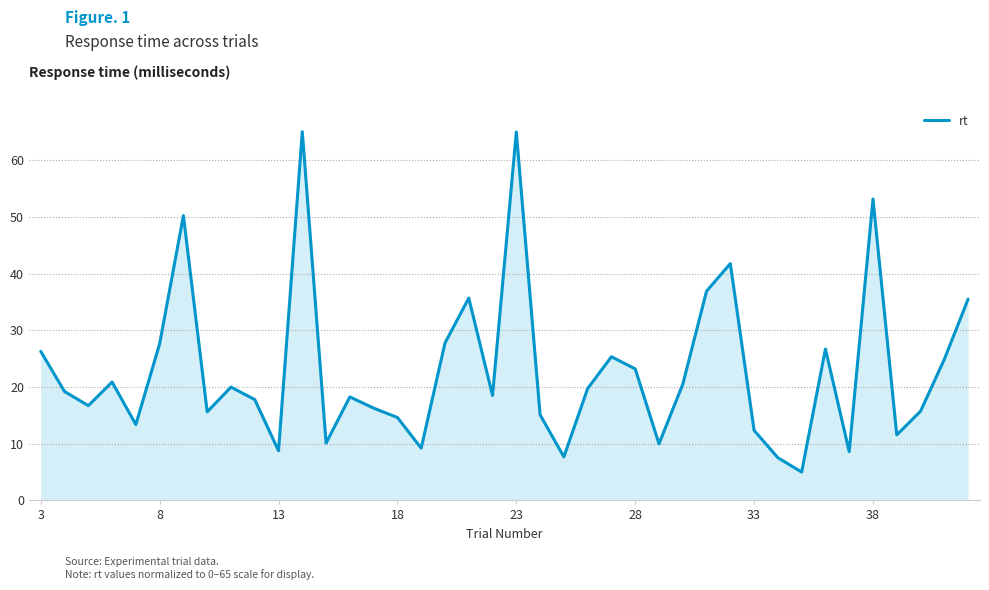

What is the difference between the maximum and minimum values?

60.0